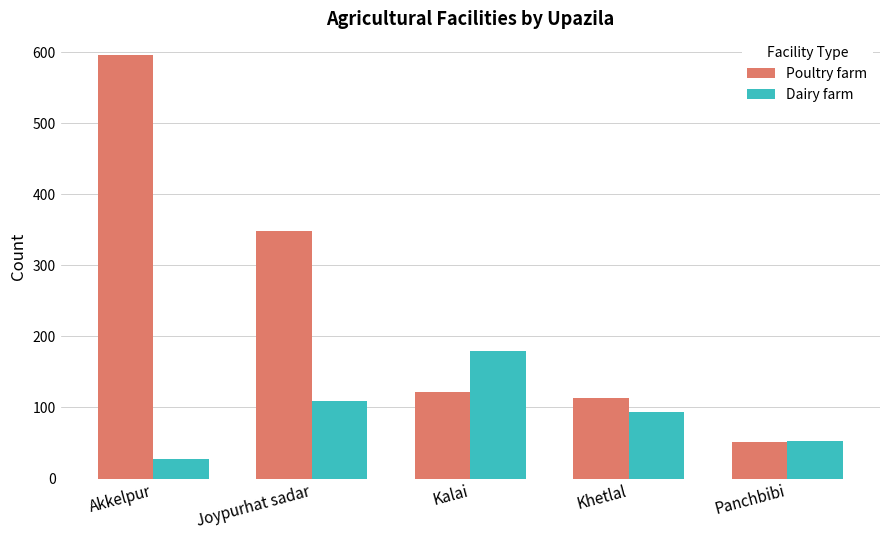

What is the highest value of the Dairy farm series?

180